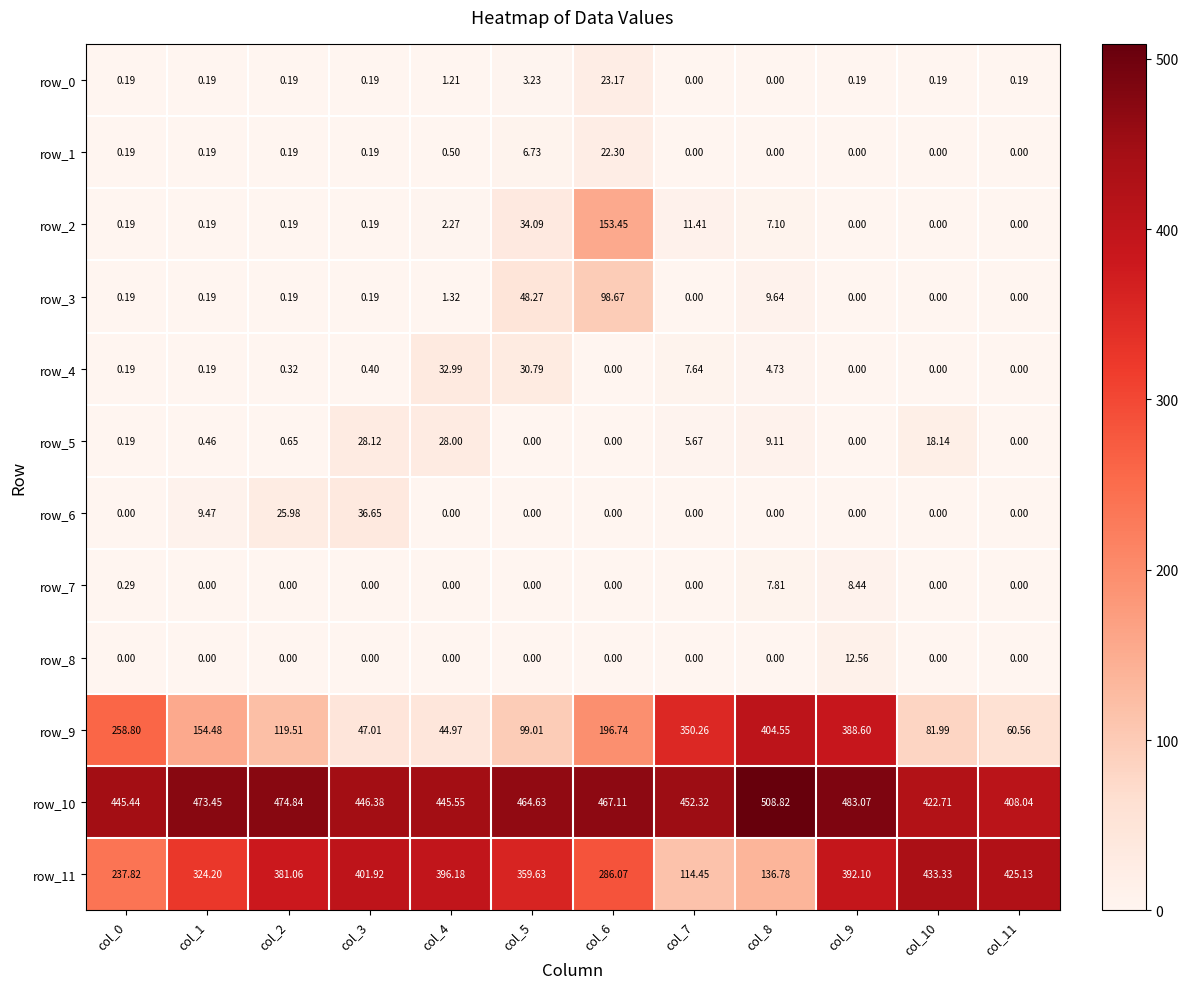

At which category does the chart reach its minimum across all series?

col_7